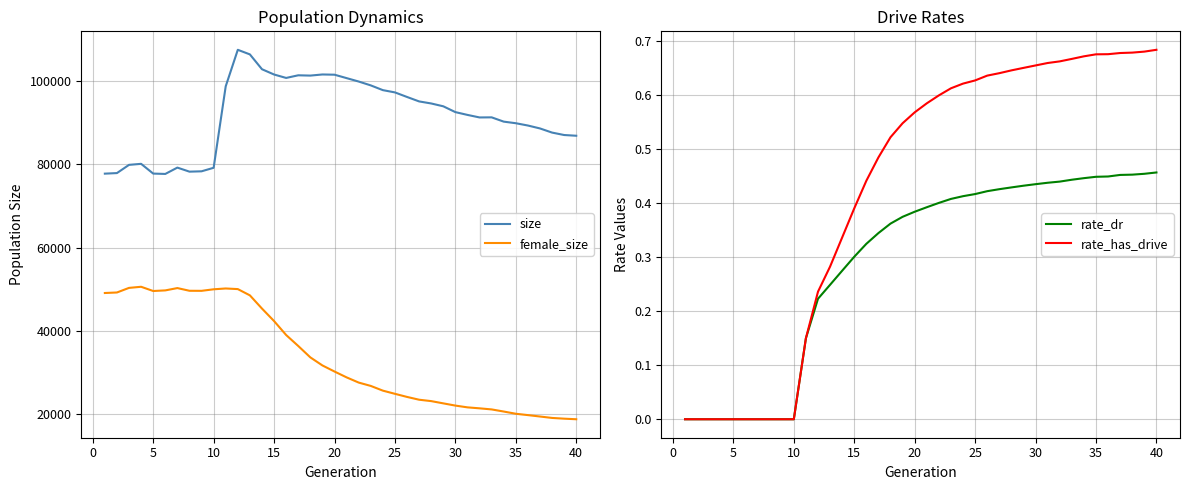

True or false: size and female_size cross at least once.

False